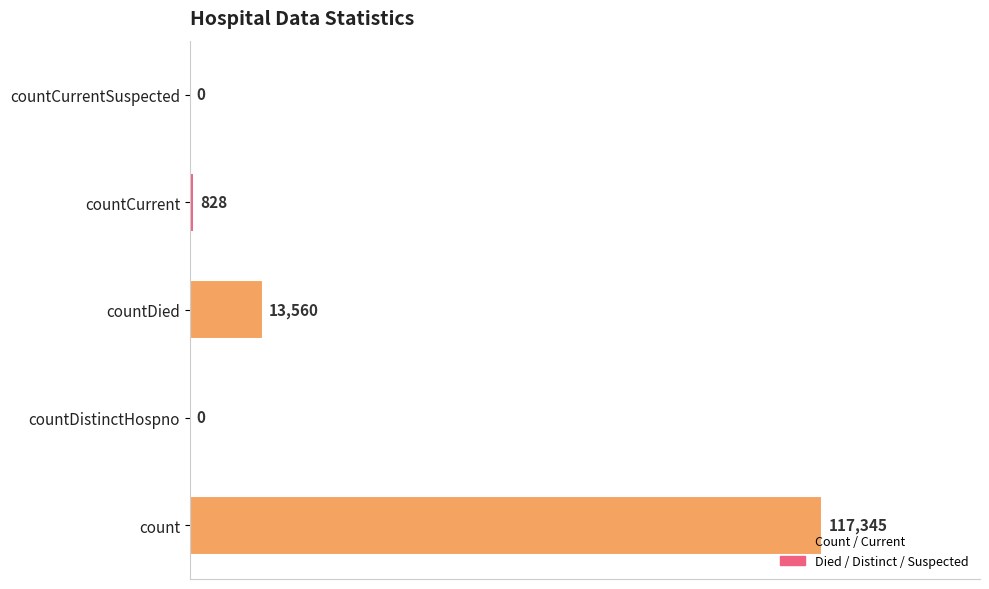

Reading bottom to top, extract all data points from this chart.

count=117345	countDistinctHospno=0	countDied=13560	countCurrent=828	countCurrentSuspected=0